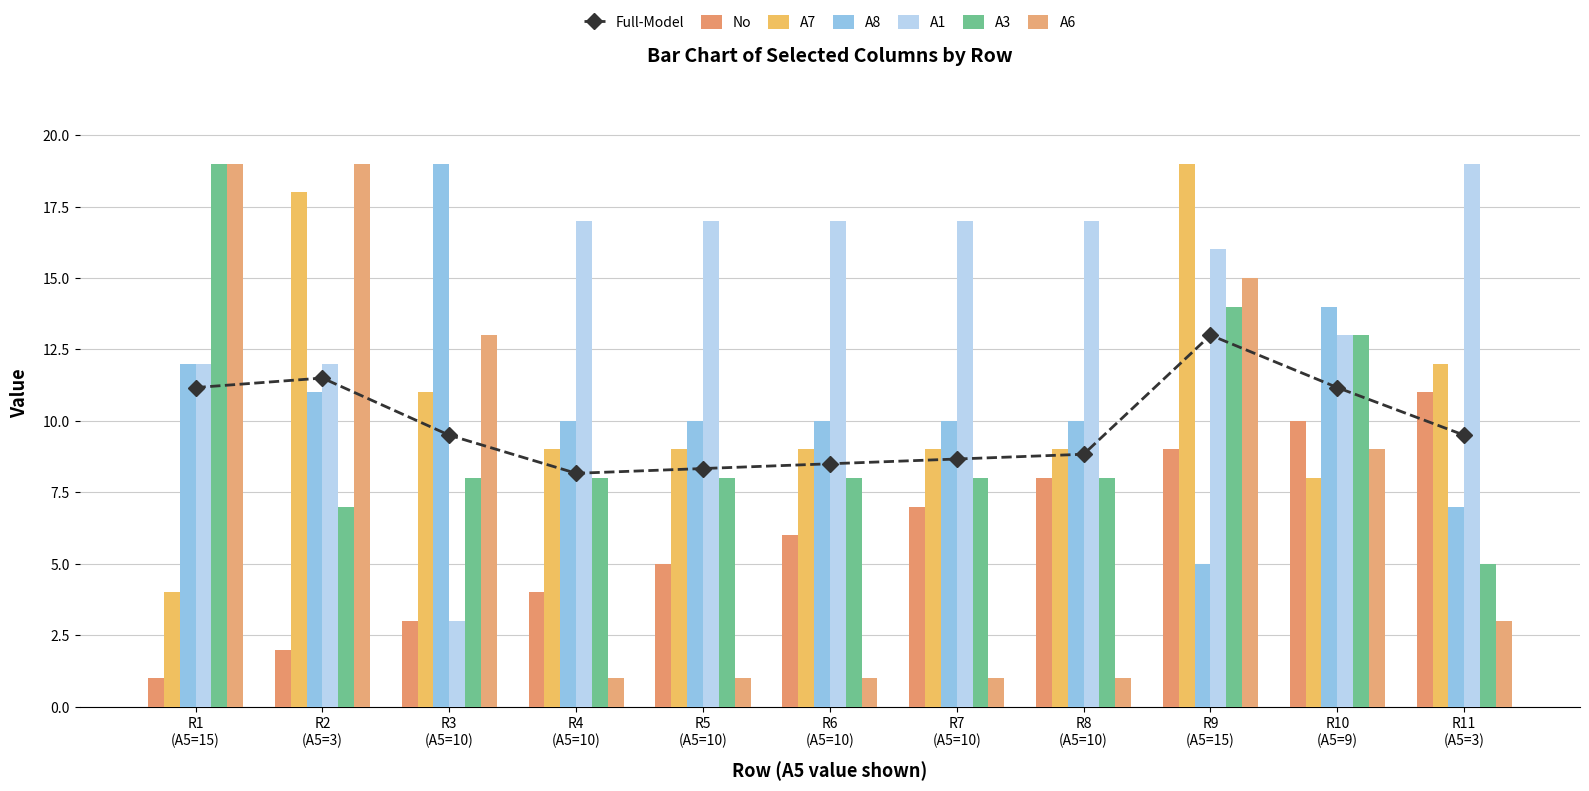

How many bars are there in total?

66